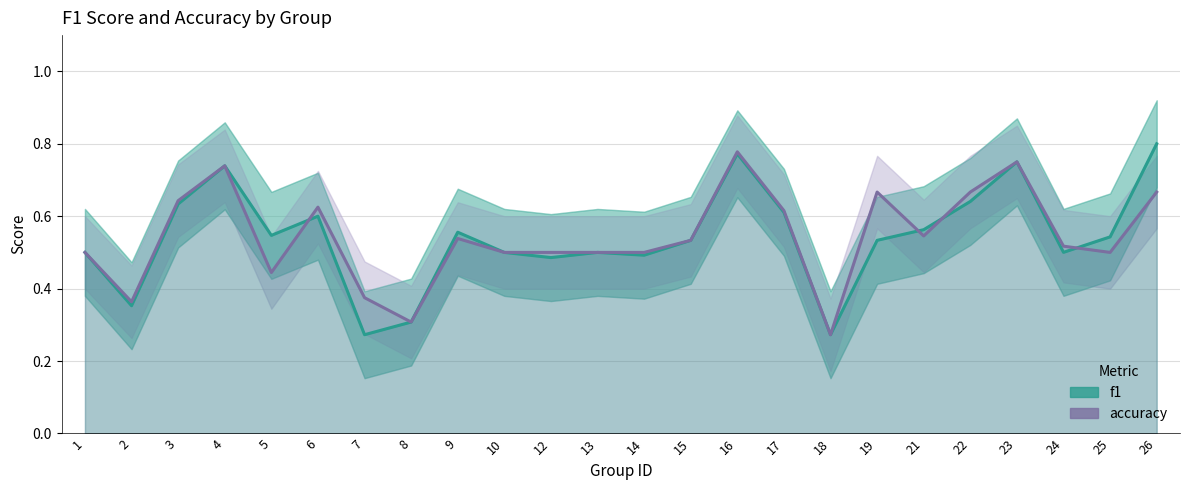

True or false: accuracy has a value of 0.6 at 6.

True